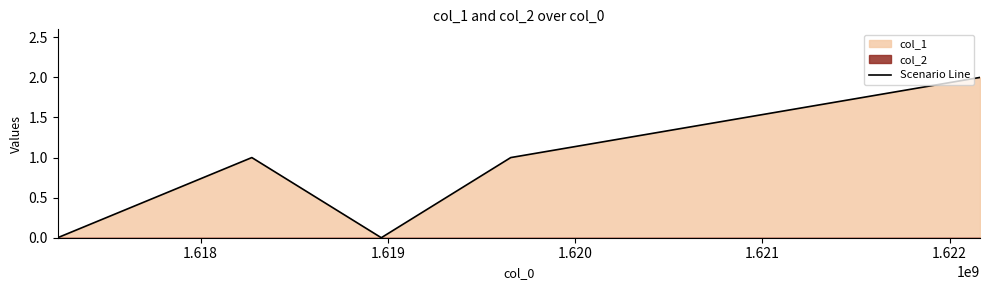

Where is the first local maximum?

1.618